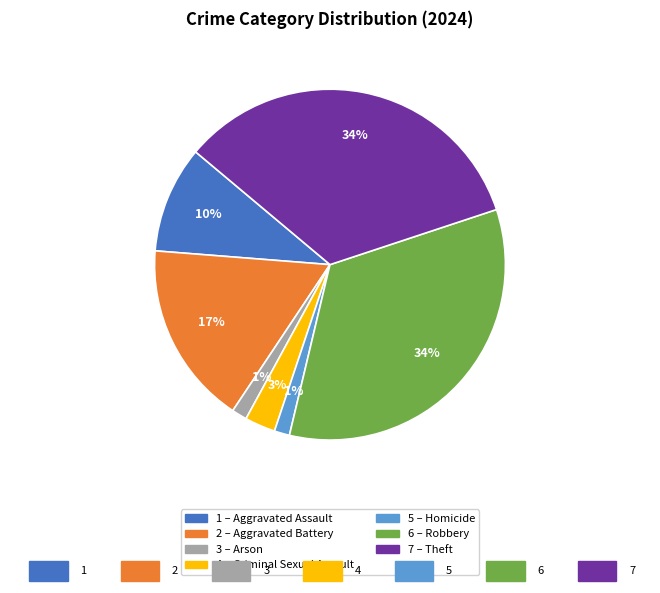

To the nearest percent, what is the average slice percentage?

14%